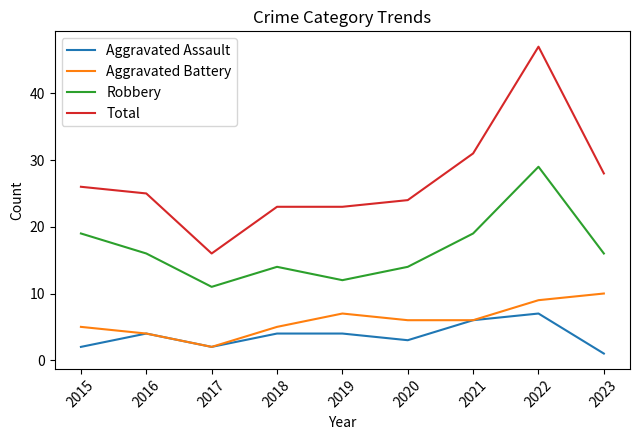

What is the average value of the Aggravated Battery series?

6